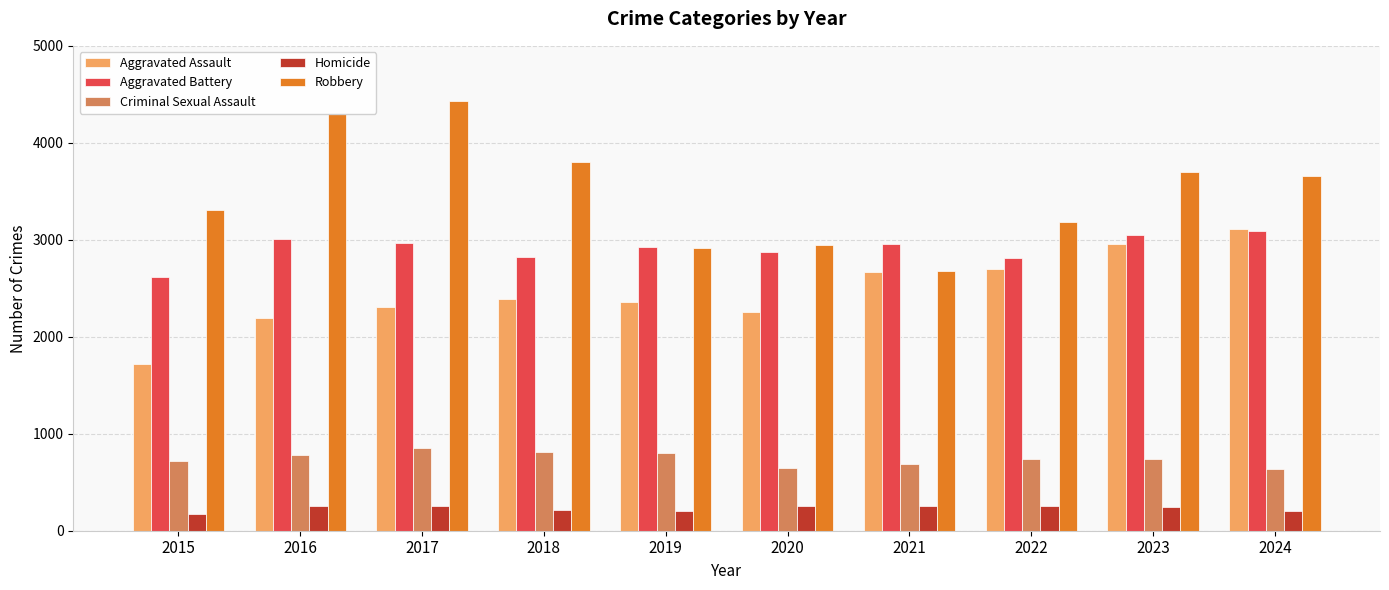

Is the value of Aggravated Assault at 2024 greater than the value of Criminal Sexual Assault at 2022?

Yes